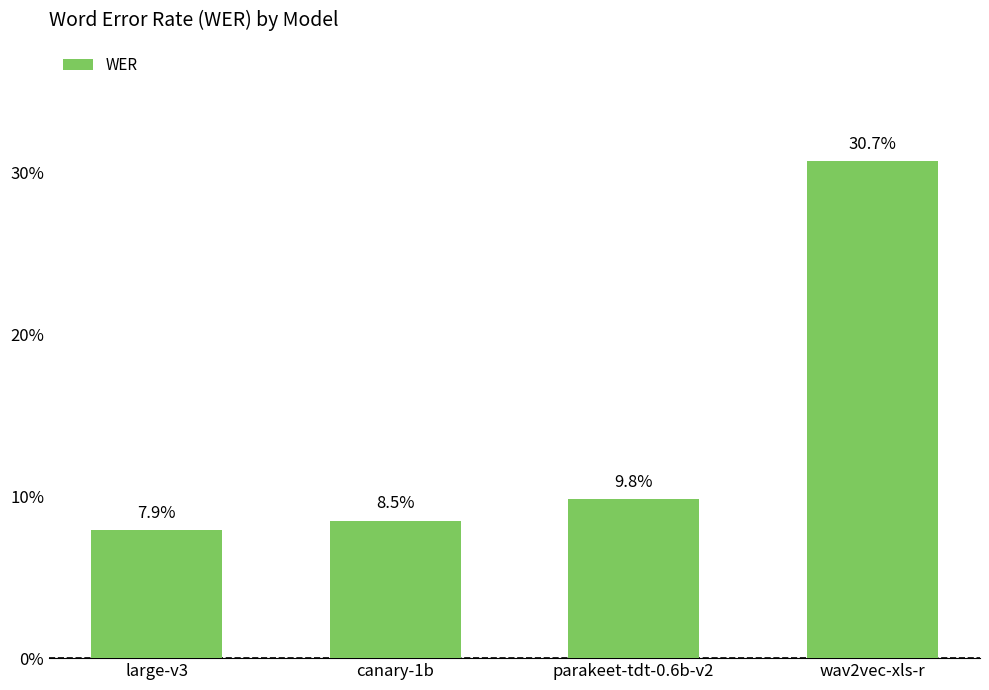

What is the difference between the values at parakeet-tdt-0.6b-v2 and wav2vec-xls-r?

0.2